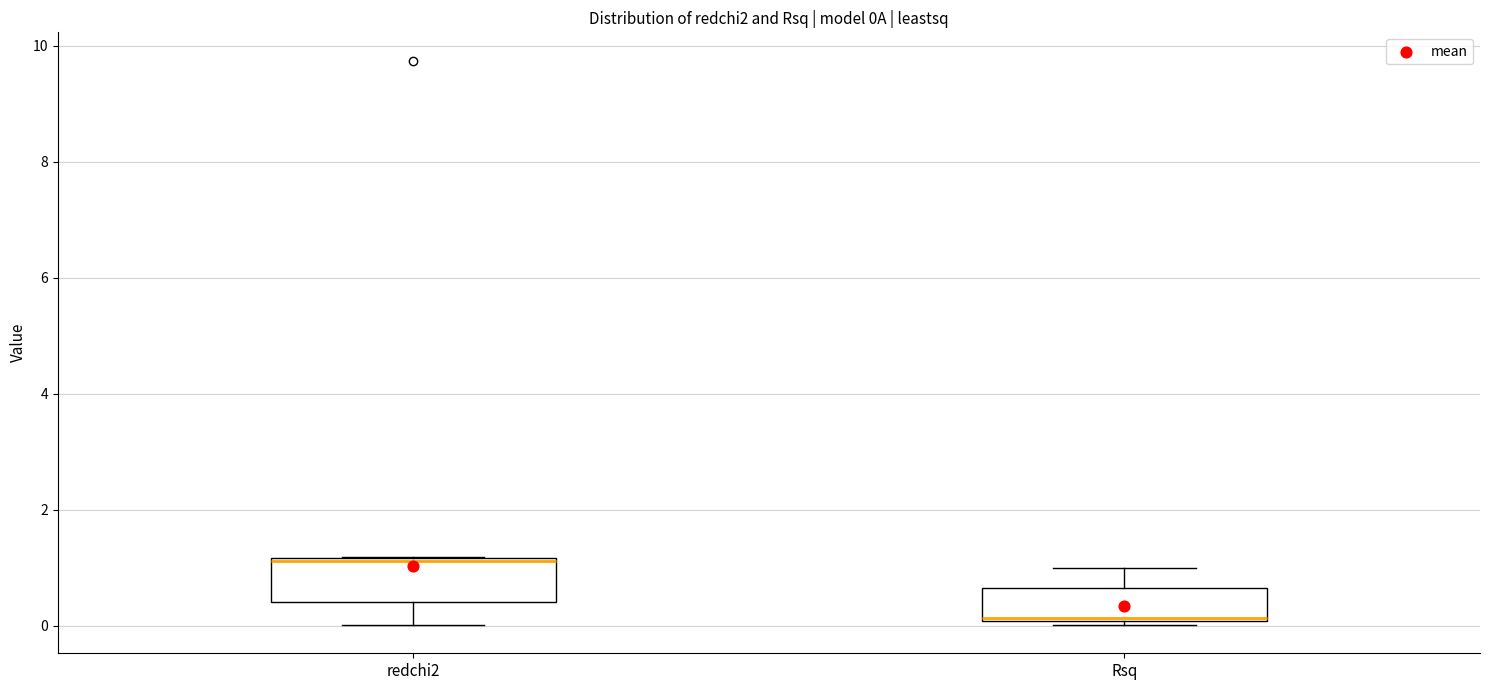

Which box has the highest median line?

redchi2